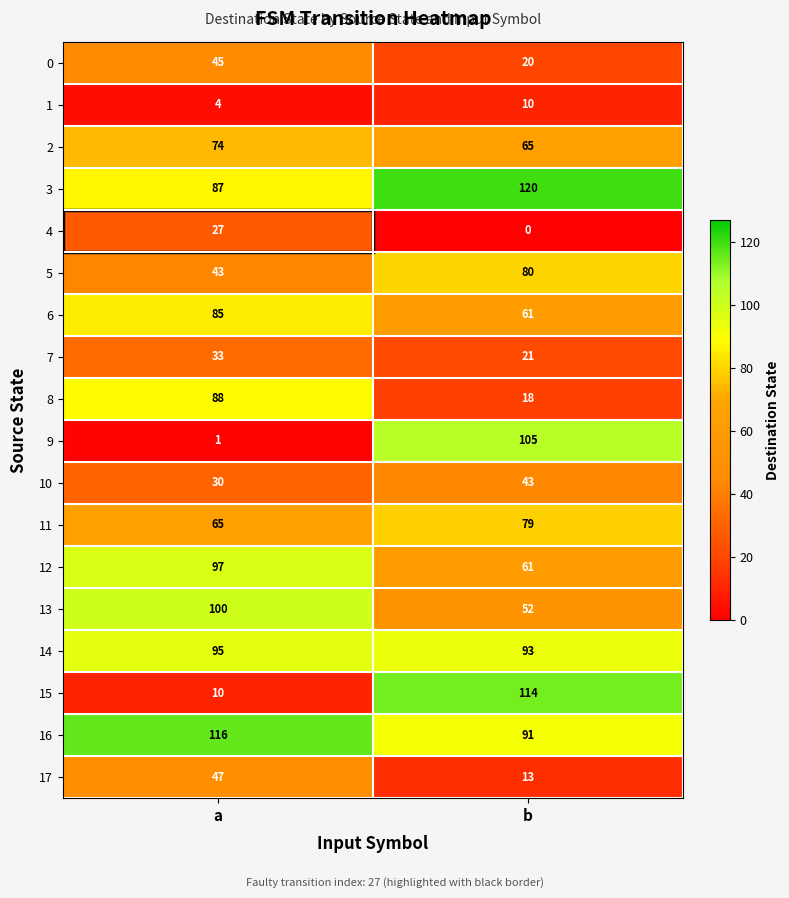

What is the difference between the maximum and minimum values in the 2 series?

9